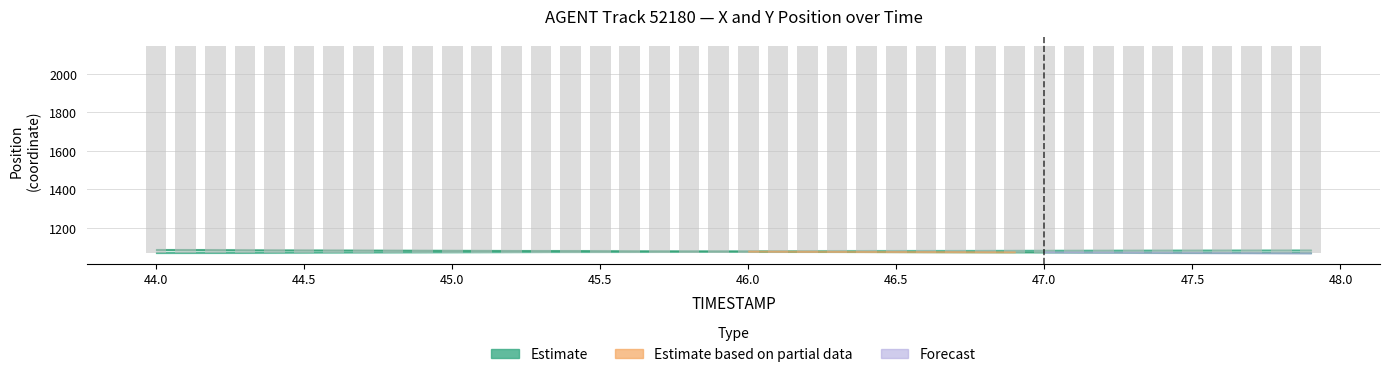

How many data points does each series have?

40